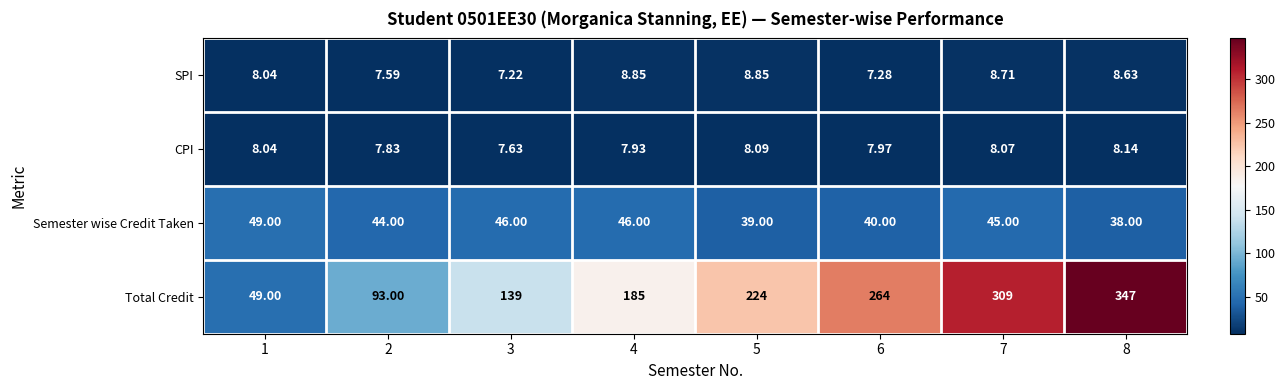

Rank the series by their maximum value, from lowest to highest.

CPI, SPI, Semester wise Credit Taken, Total Credit